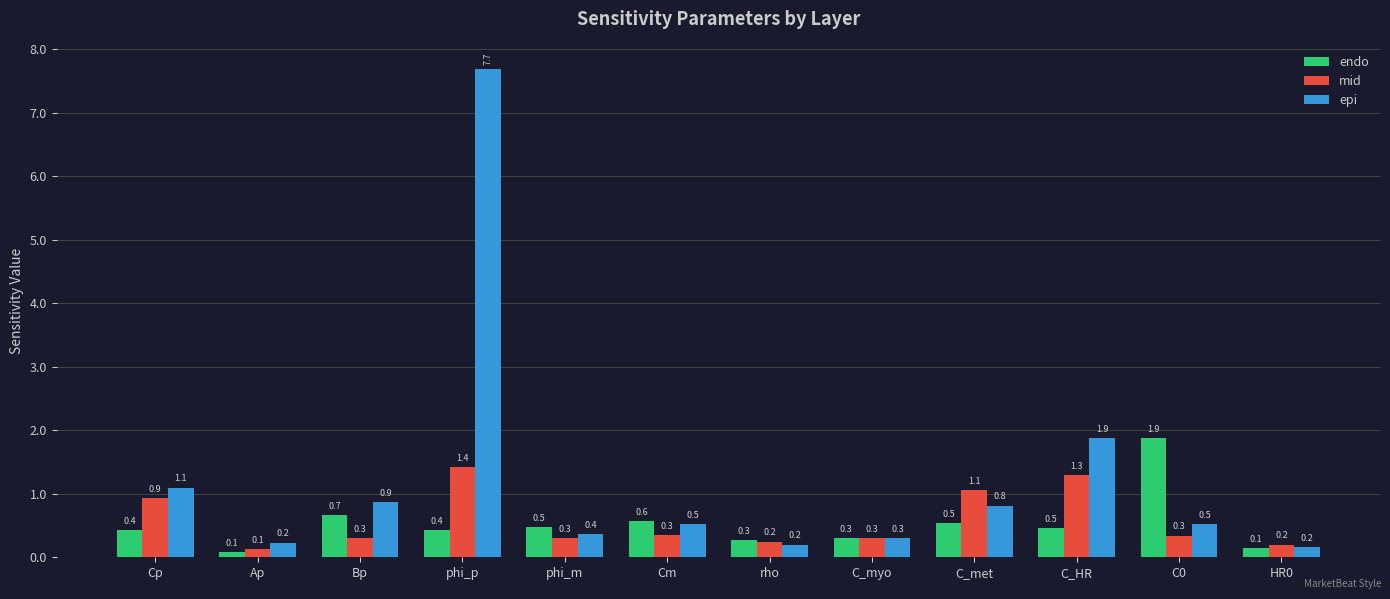

Where is endo nearest to the value 0?

Ap